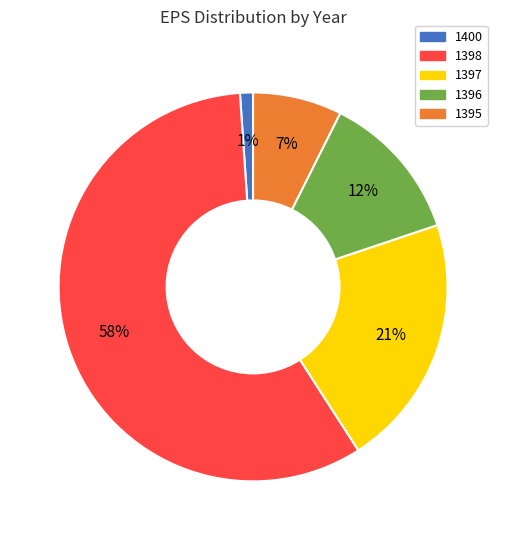

Which category has the smallest portion of the pie?

1400